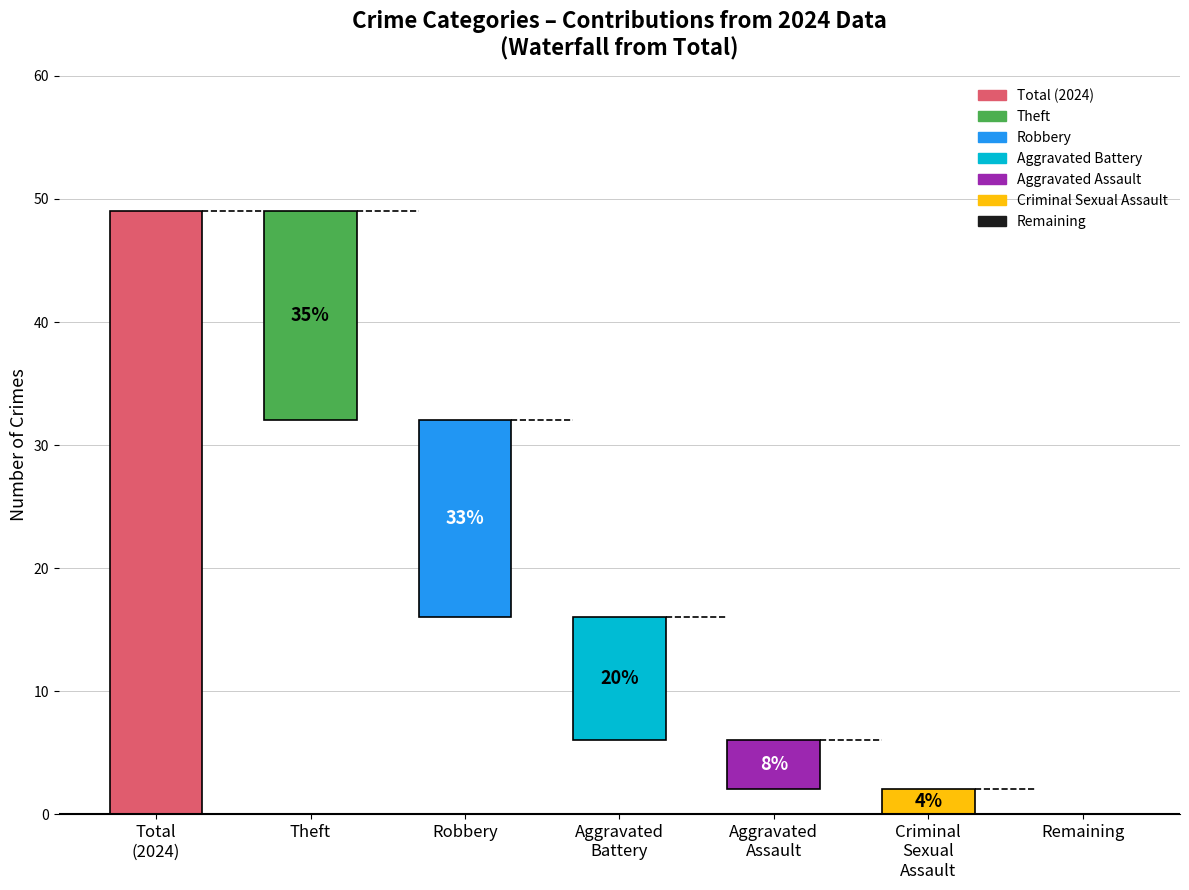

True or false: the data shows 1 at 1.

False